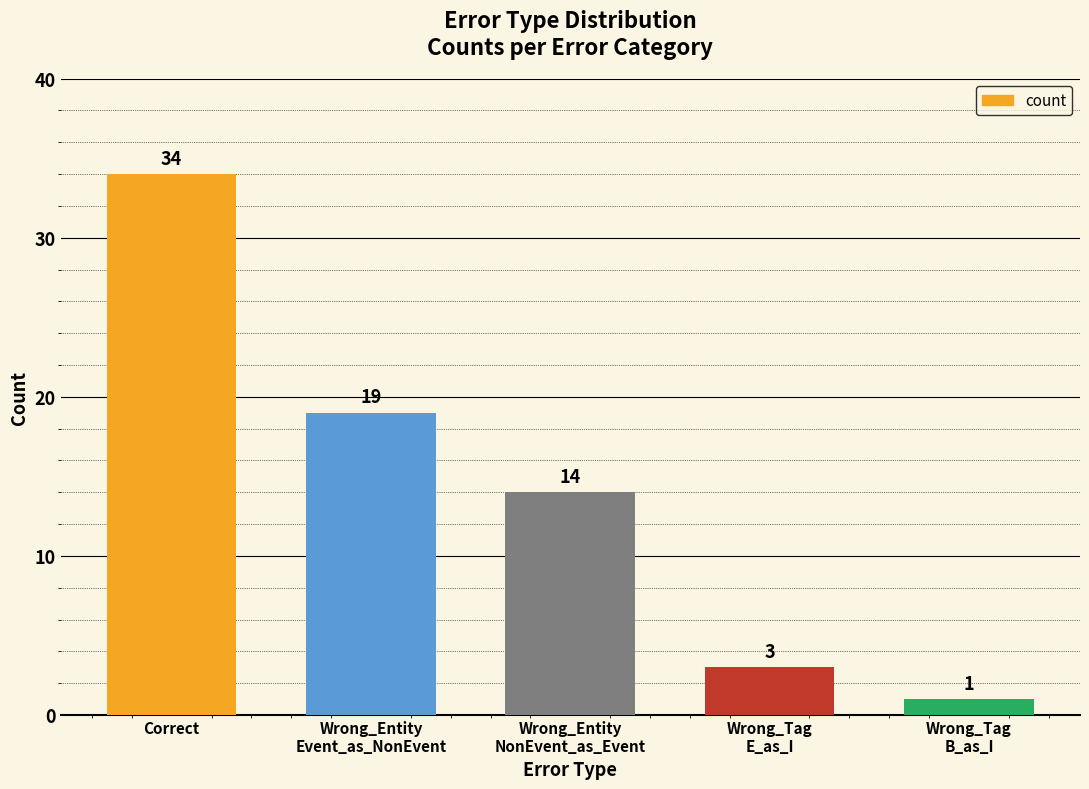

Does the chart contain any negative values?

No